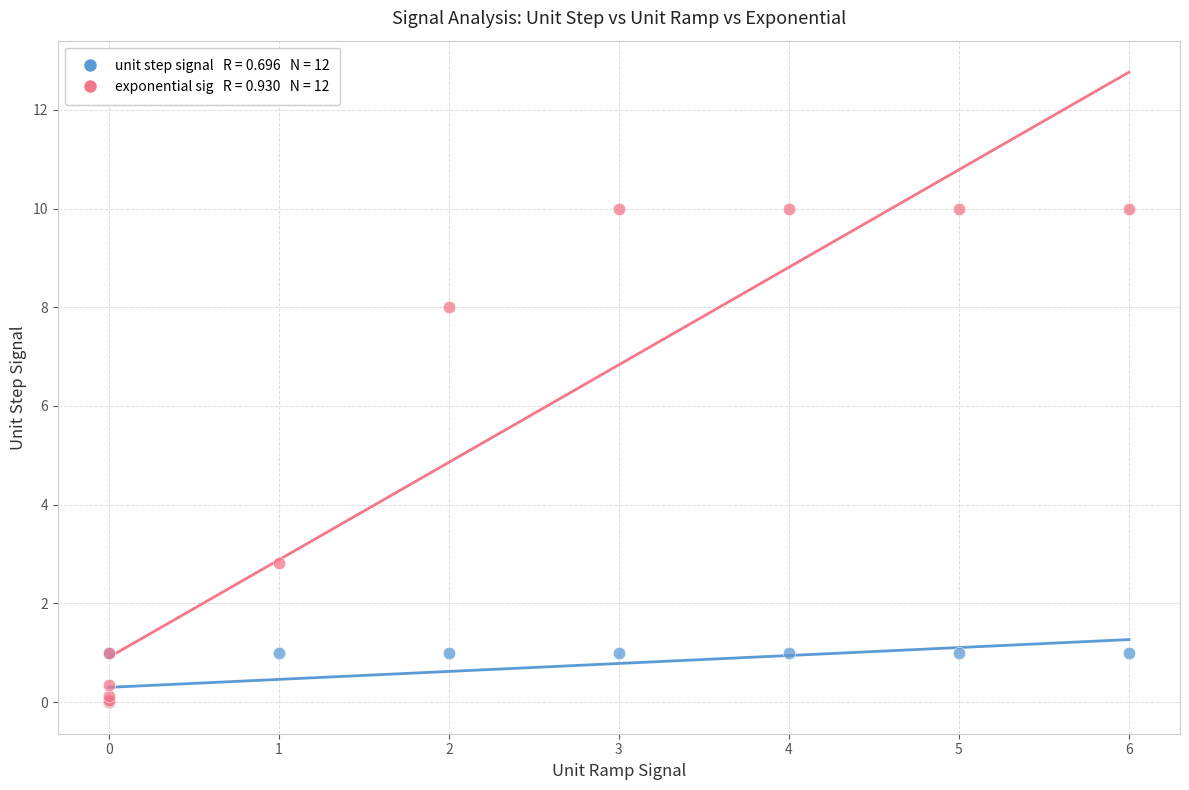

Across all series, what Y value is closest to 5?

2.8